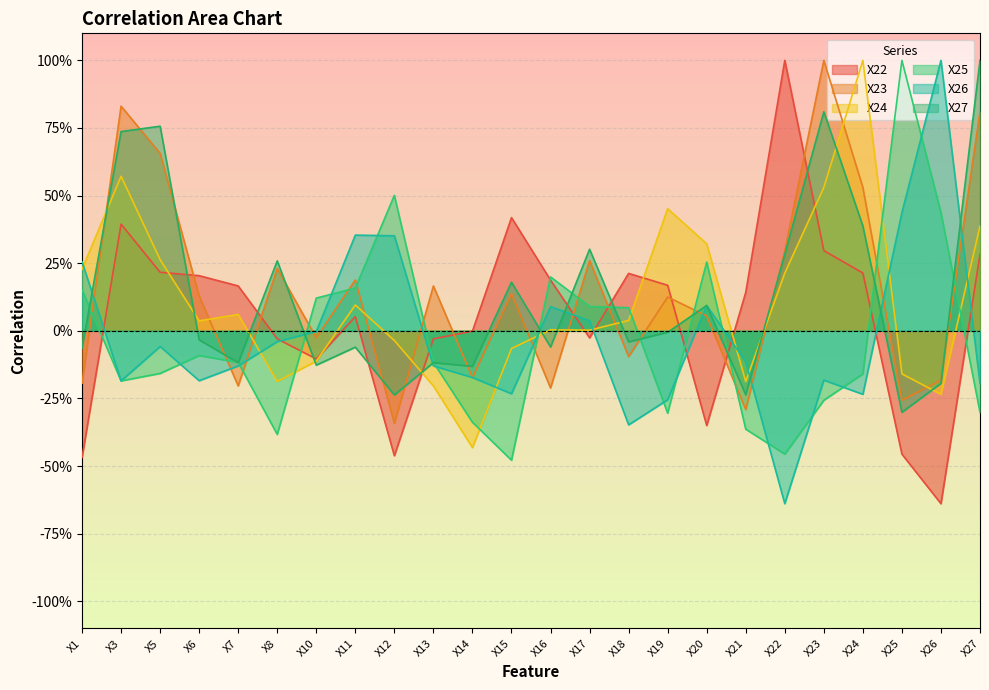

Which series ends up on top after the final intersection of X24 and X23?

X23